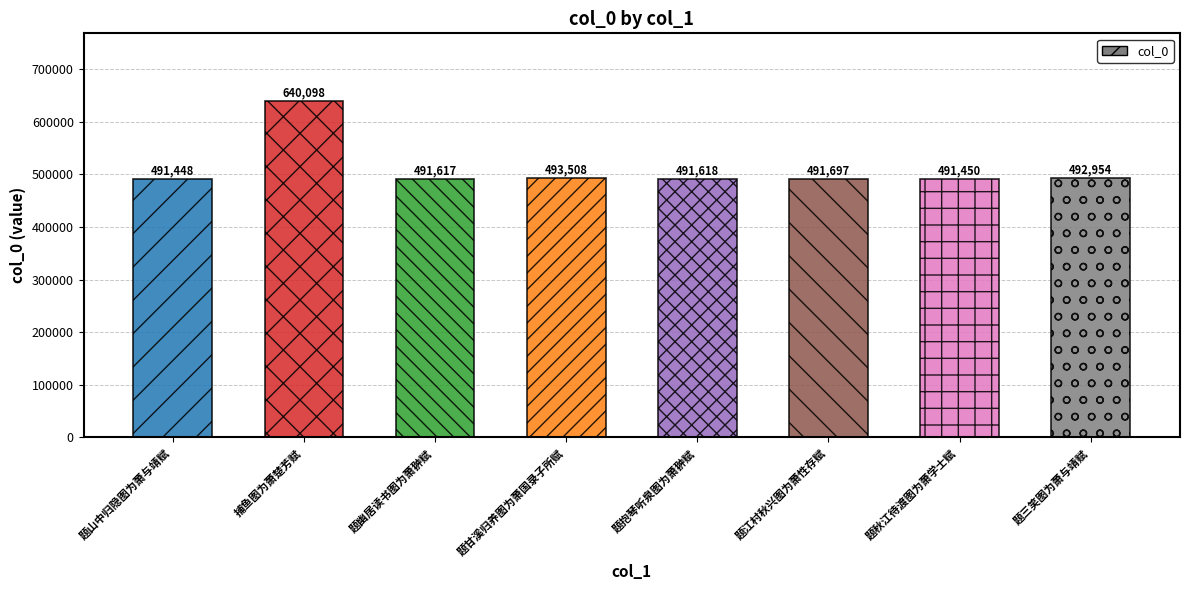

Rank the categories by value from highest to lowest.

捕鱼图为萧楚芳赋, 题甘溪归养图为萧国录子所赋, 题三笑图为萧与靖赋, 题江村秋兴图为萧性存赋, 题抱琴听泉图为萧翀赋, 题幽居读书图为萧翀赋, 题秋江待渡图为萧学士赋, 题山中归隐图为萧与靖赋